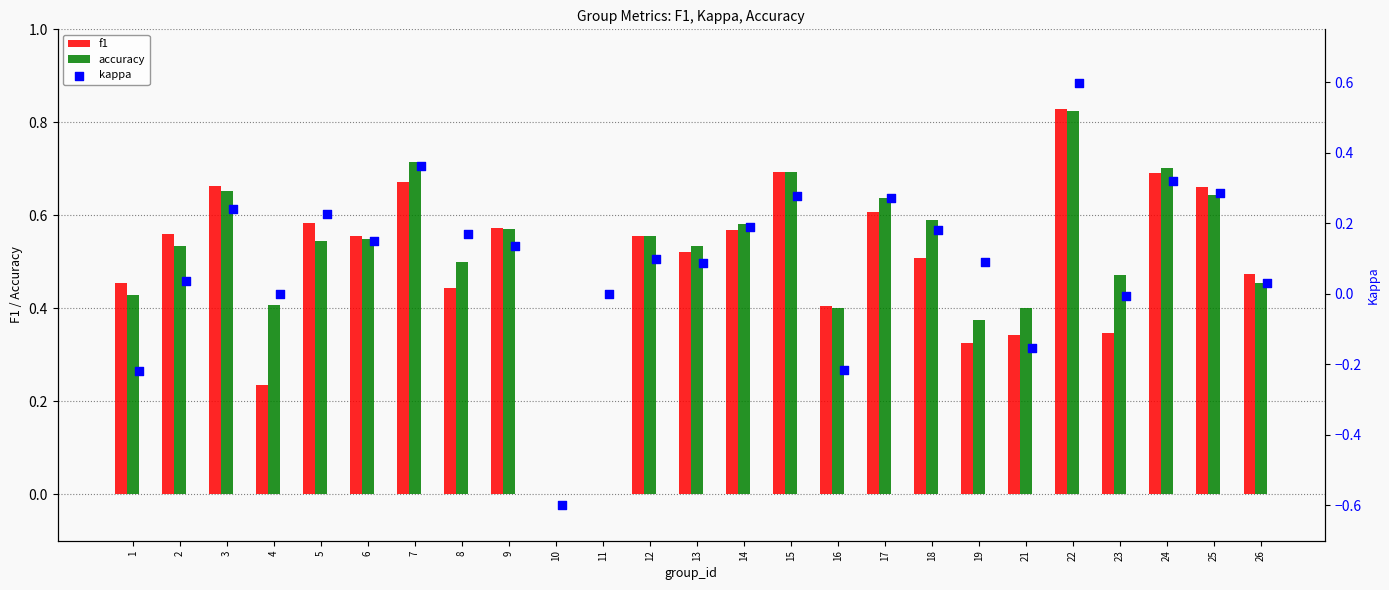

Which series reaches the maximum Y coordinate?

f1